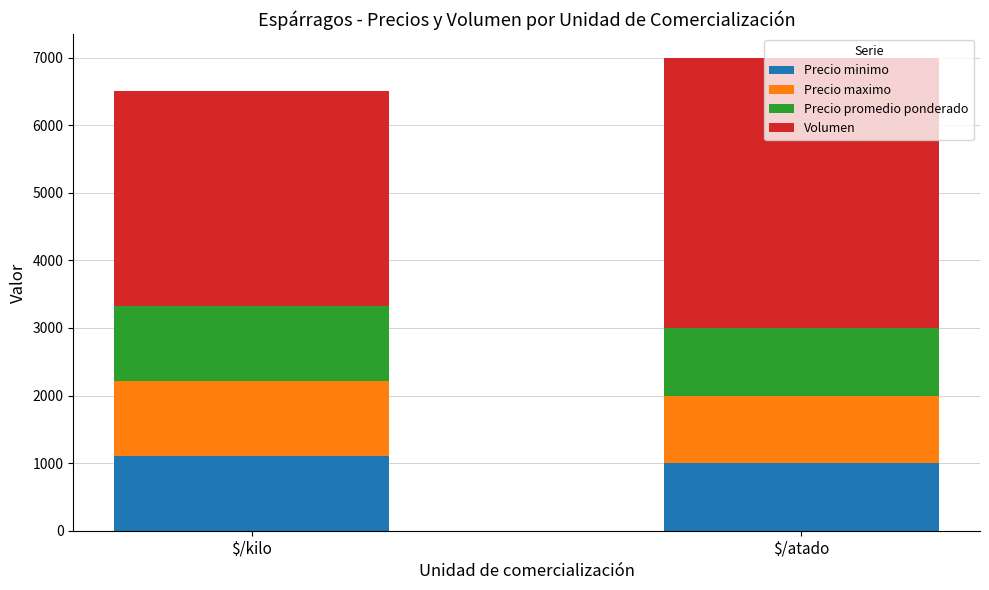

What is the minimum value for Precio minimo?

1000